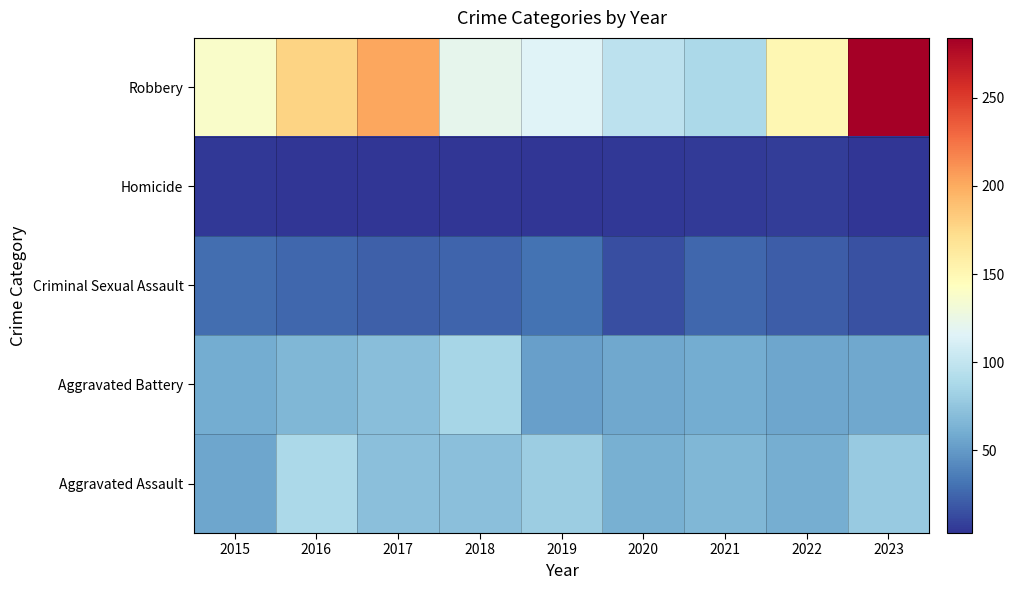

Reading left to right, transcribe all the data shown in this chart.

Aggravated Assault: 2015=56	2016=88	2017=72	2018=72	2019=80	2020=62	2021=66	2022=61	2023=78
Aggravated Battery: 2015=60	2016=66	2017=71	2018=86	2019=53	2020=57	2021=60	2022=56	2023=57
Criminal Sexual Assault: 2015=29	2016=26	2017=22	2018=24	2019=31	2020=15	2021=26	2022=21	2023=16
Homicide: 2015=5	2016=4	2017=4	2018=4	2019=4	2020=5	2021=6	2022=7	2023=3
Robbery: 2015=139	2016=178	2017=202	2018=121	2019=116	2020=97	2021=88	2022=151	2023=284